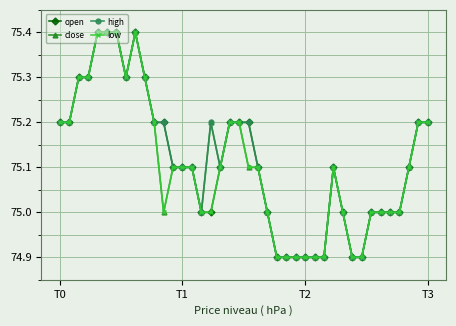

What is the minimum value shown in the chart?

74.9